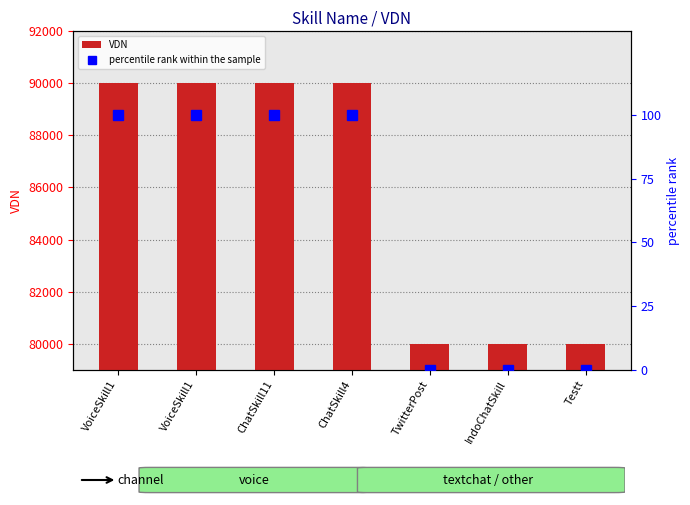

Reading right to left, list all the values displayed in this chart.

VDN: Testt=80003.0	IndoChatSkill=80002.0	TwitterPost=80001.0	ChatSkill4=90002.0	ChatSkill11=90001.0	VoiceSkill1=90002.0	VoiceSkill1=90001.0
percentile rank within the sample: Testt=0.0	IndoChatSkill=0.0	TwitterPost=0.0	ChatSkill4=100.0	ChatSkill11=100.0	VoiceSkill1=100.0	VoiceSkill1=100.0